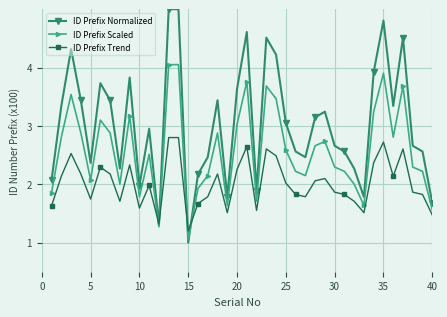

What is the highest value of the ID Prefix Normalized series?

5.0